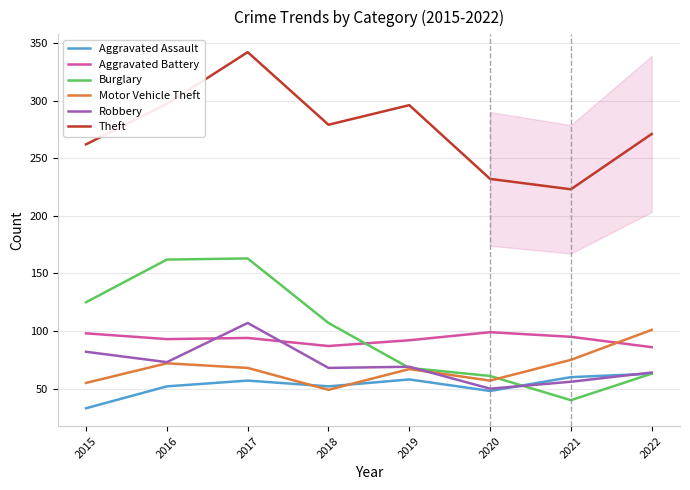

Which series changed the most between 2016 and 2019?

Burglary